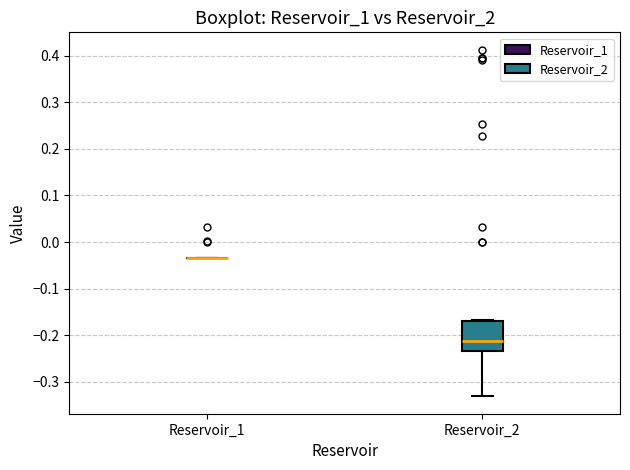

Reading left to right, transcribe this box plot: for each box, give where its median line is, the range the box spans, and where its two whiskers end, as read against the y-axis. The values are not printed on the chart, so give them approximately, as read against the axis.

Reservoir_1: box collapsed to a line at -0.04, whiskers -0.04 to -0.03
Reservoir_2: median -0.21, box -0.23 to -0.17, whiskers -0.33 to -0.17